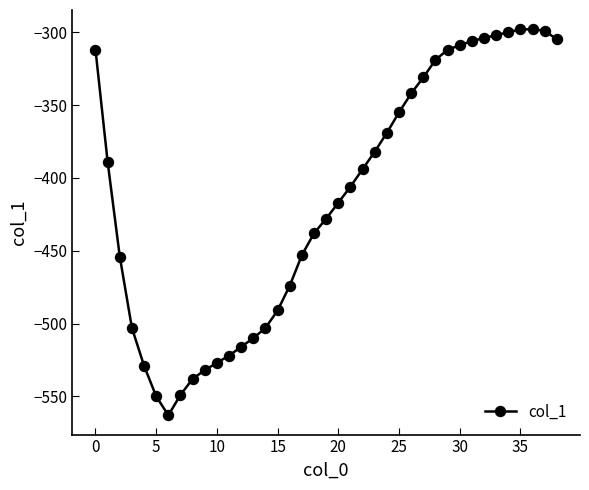

What is the difference between the maximum and second lowest values?

252